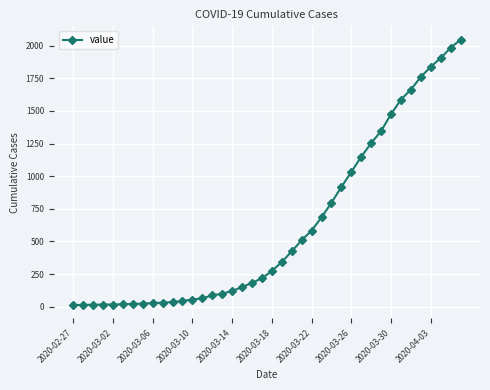

How many lines are shown in the chart?

1